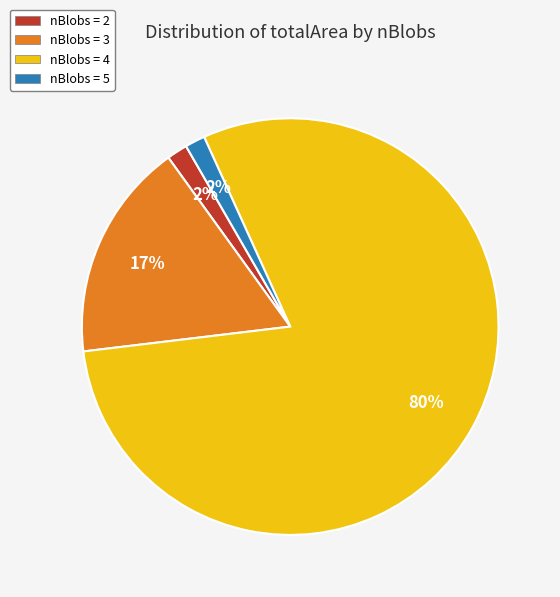

To the nearest percent, what percentage of the pie is nBlobs = 5?

2%